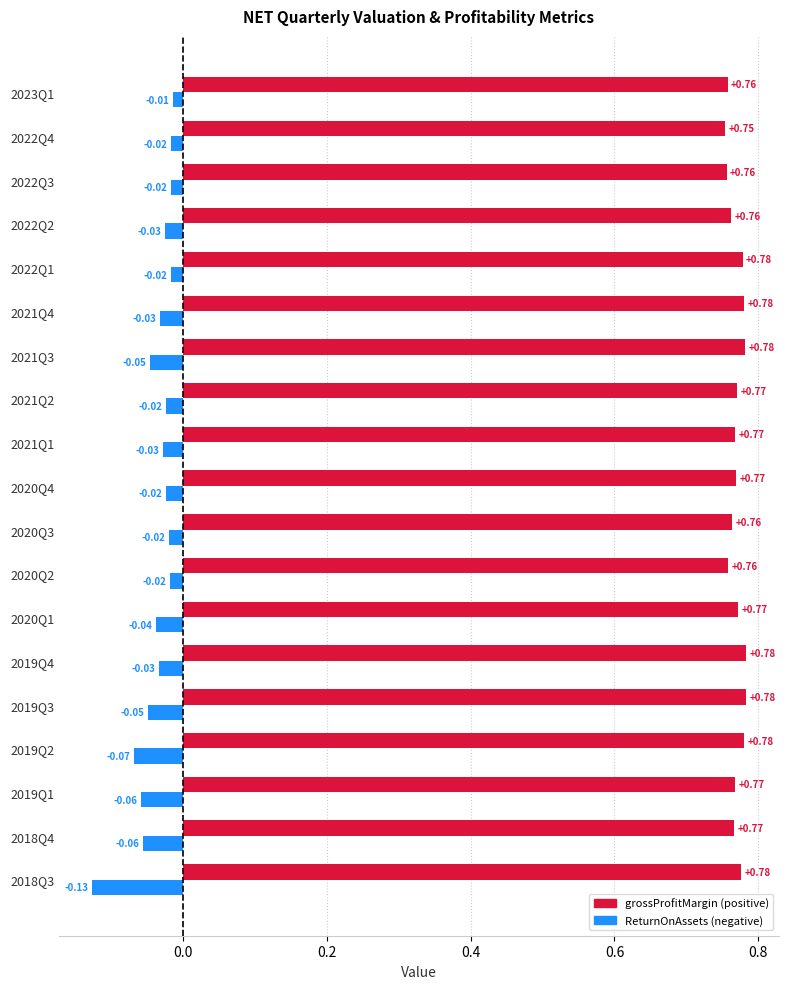

What is the total value across all series at 2019Q2?

0.7